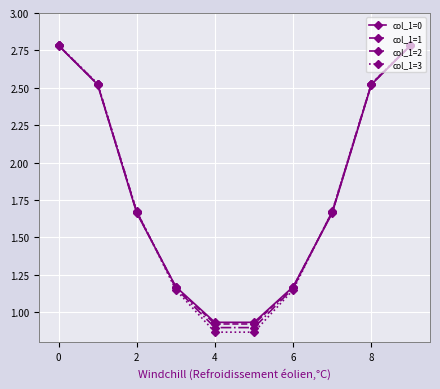

At how many categories does at least one series exceed 2?

4